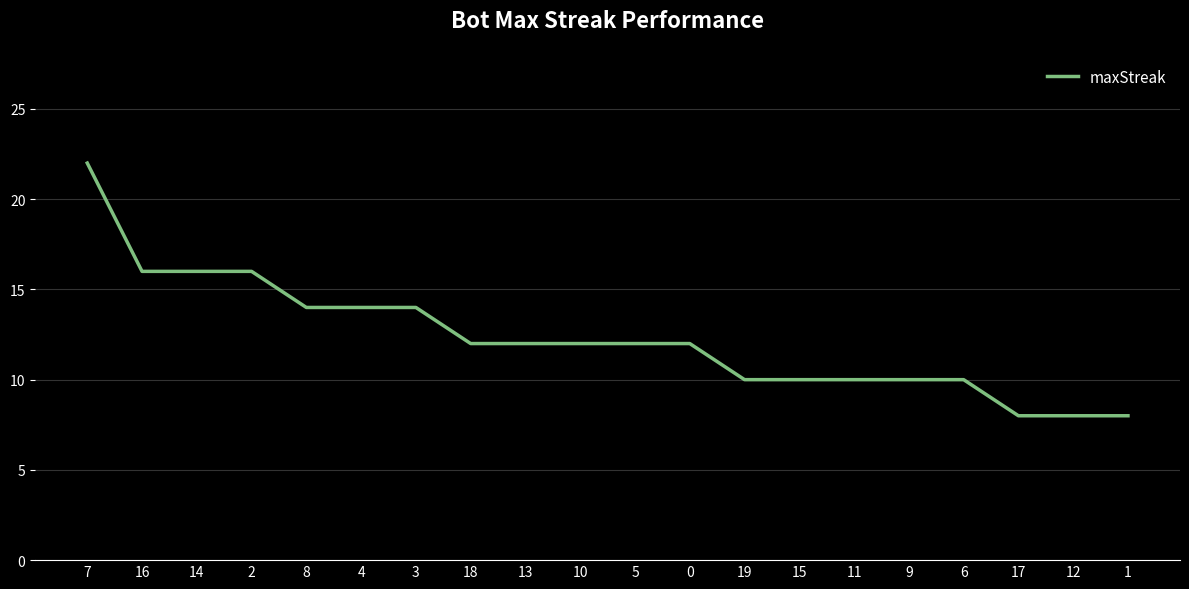

What is the minimum value shown in the chart?

8